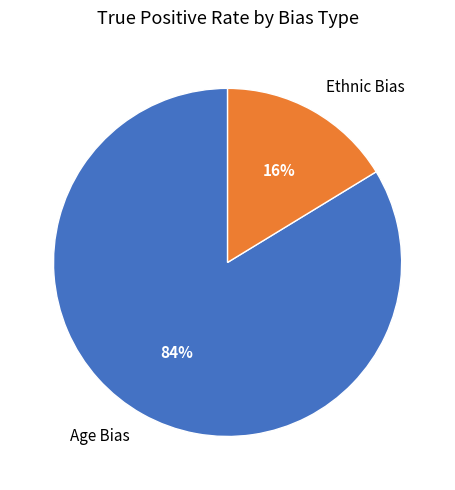

Is there any slice that represents more than half of the pie?

Yes